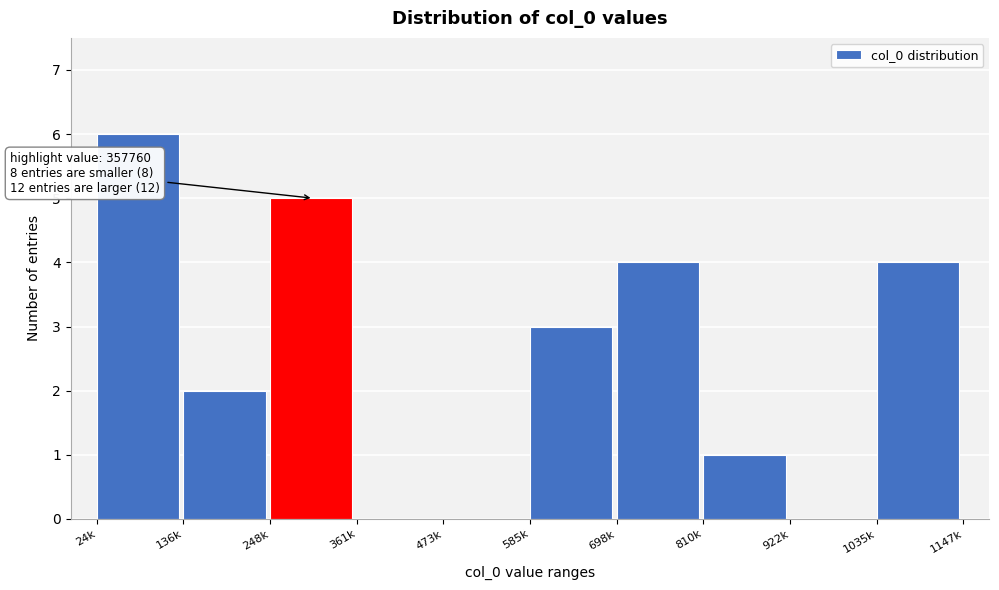

Reading left to right, what are all the values shown in this chart?

24k=6	136k=2	248k=5	361k=0	473k=0	585k=3	698k=4	810k=1	922k=0	1035k=4